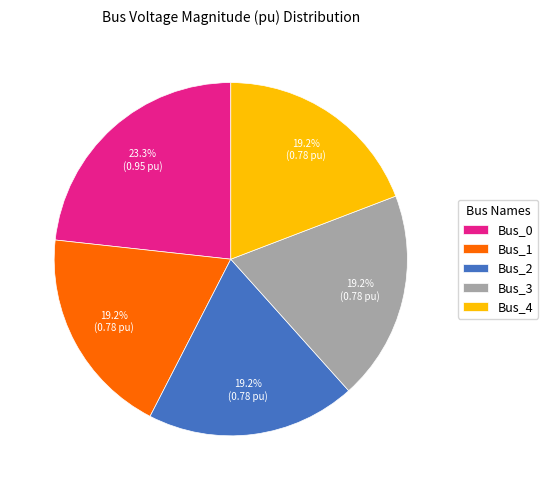

Do Bus_4 and Bus_1 together represent more than half of the pie?

No